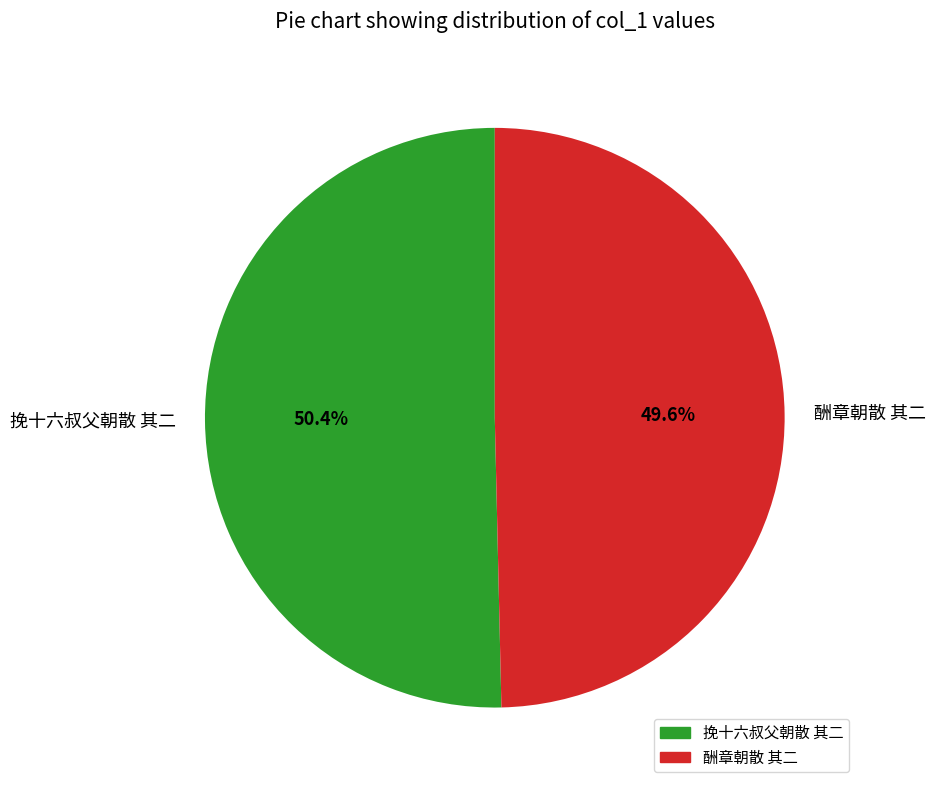

Which category has the biggest portion of the pie?

挽十六叔父朝散 其二